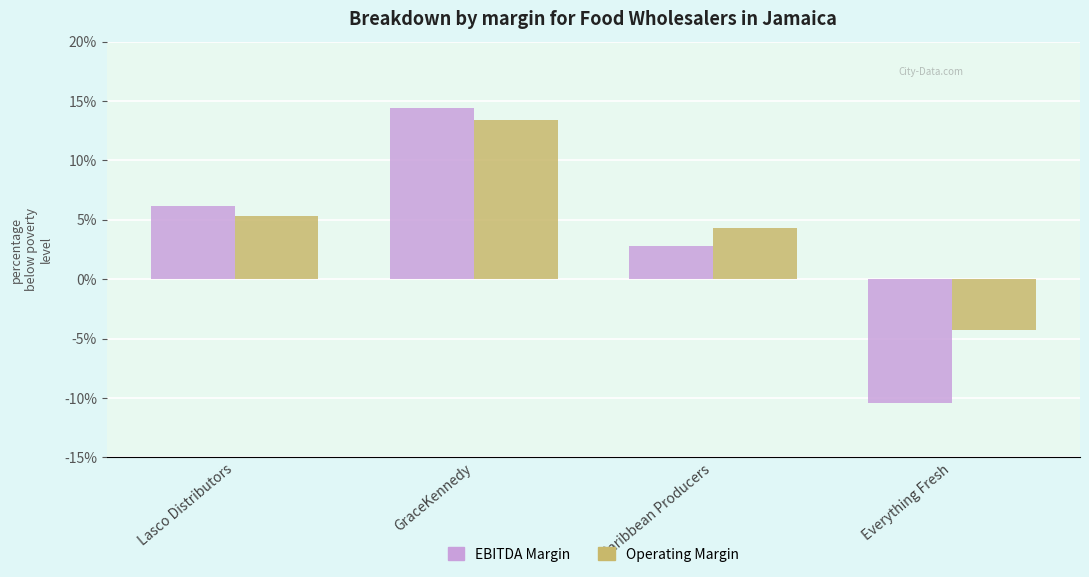

Reading left to right, extract all data points from this chart.

ebitda_margin: Lasco Distributors=0.1	GraceKennedy=0.1	Caribbean Producers=0.0	Everything Fresh=-0.1
operating_margin: Lasco Distributors=0.1	GraceKennedy=0.1	Caribbean Producers=0.0	Everything Fresh=-0.0